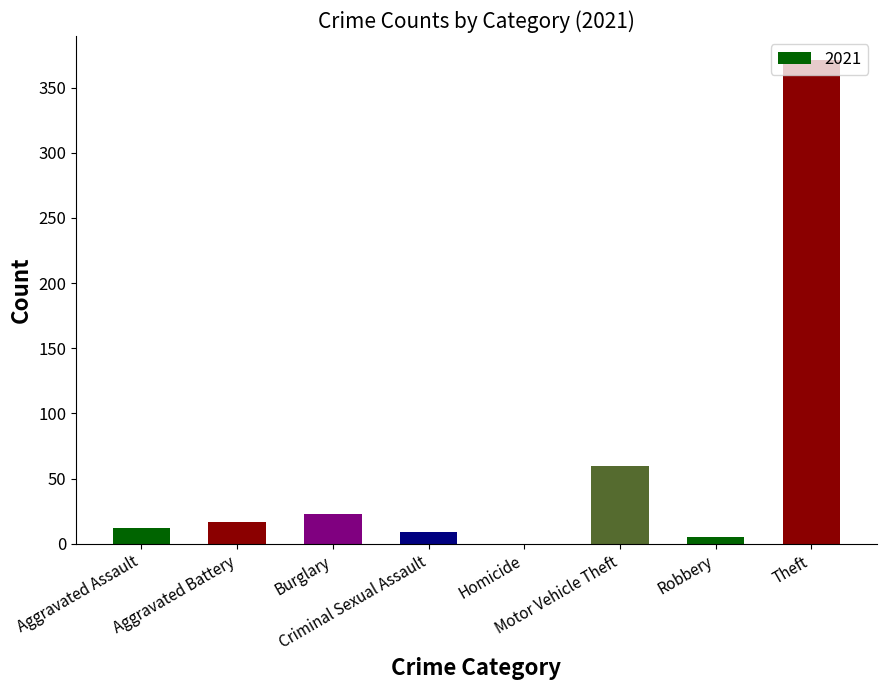

What is the sum of all values?

497